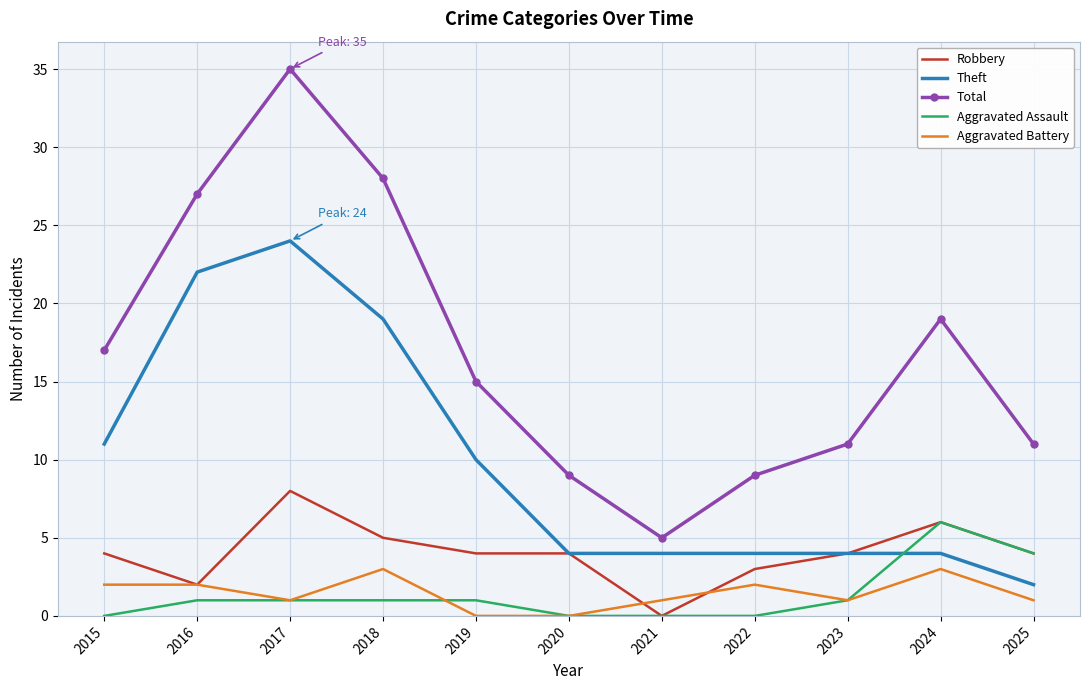

The value of Total at 2020 is 9. True or false?

True